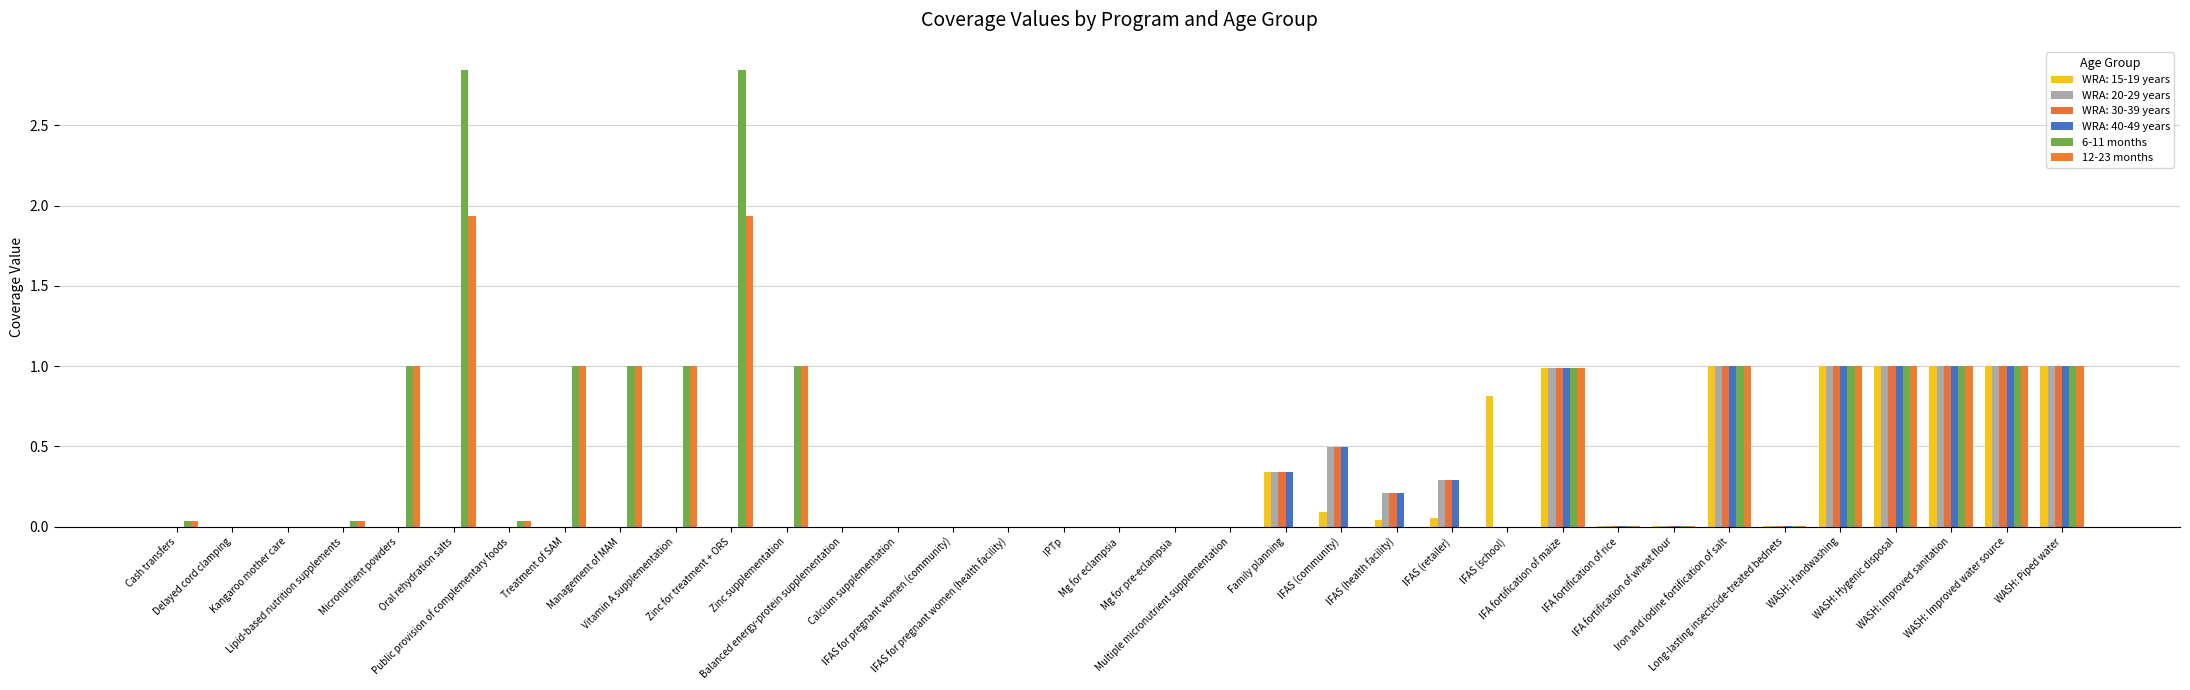

Which has a higher value, Micronutrient powders or IFAS (health facility)?

Micronutrient powders